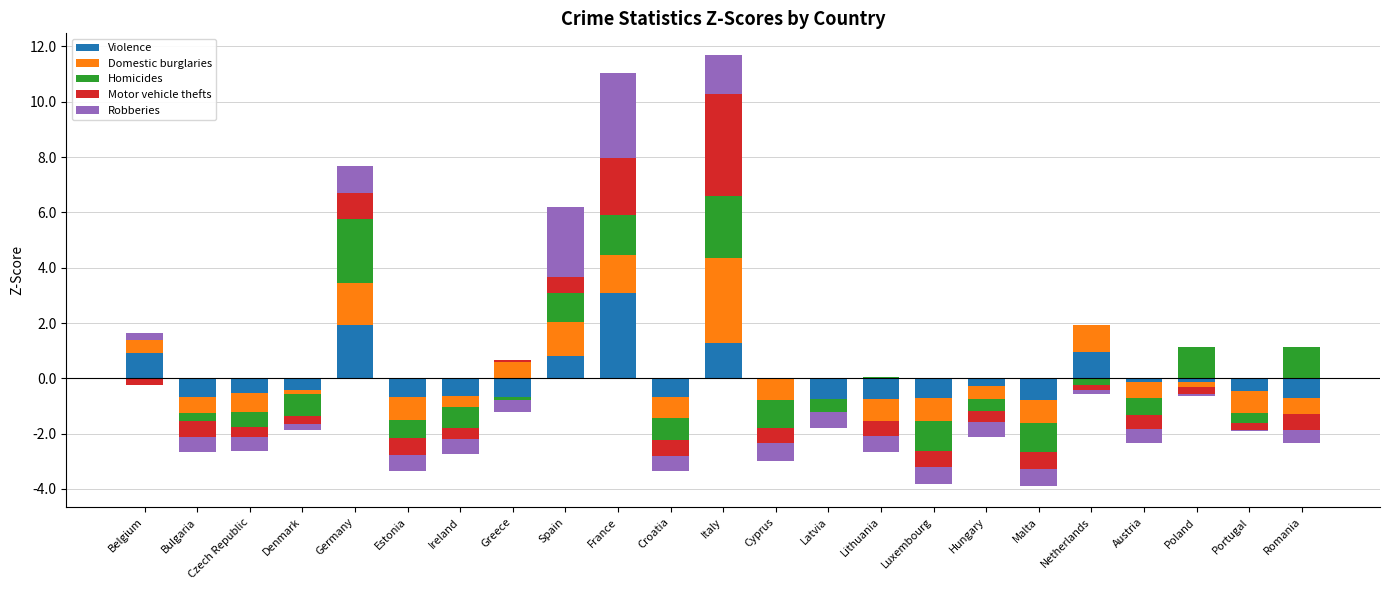

Which series changed the most between Czech Republic and Spain?

Robberies